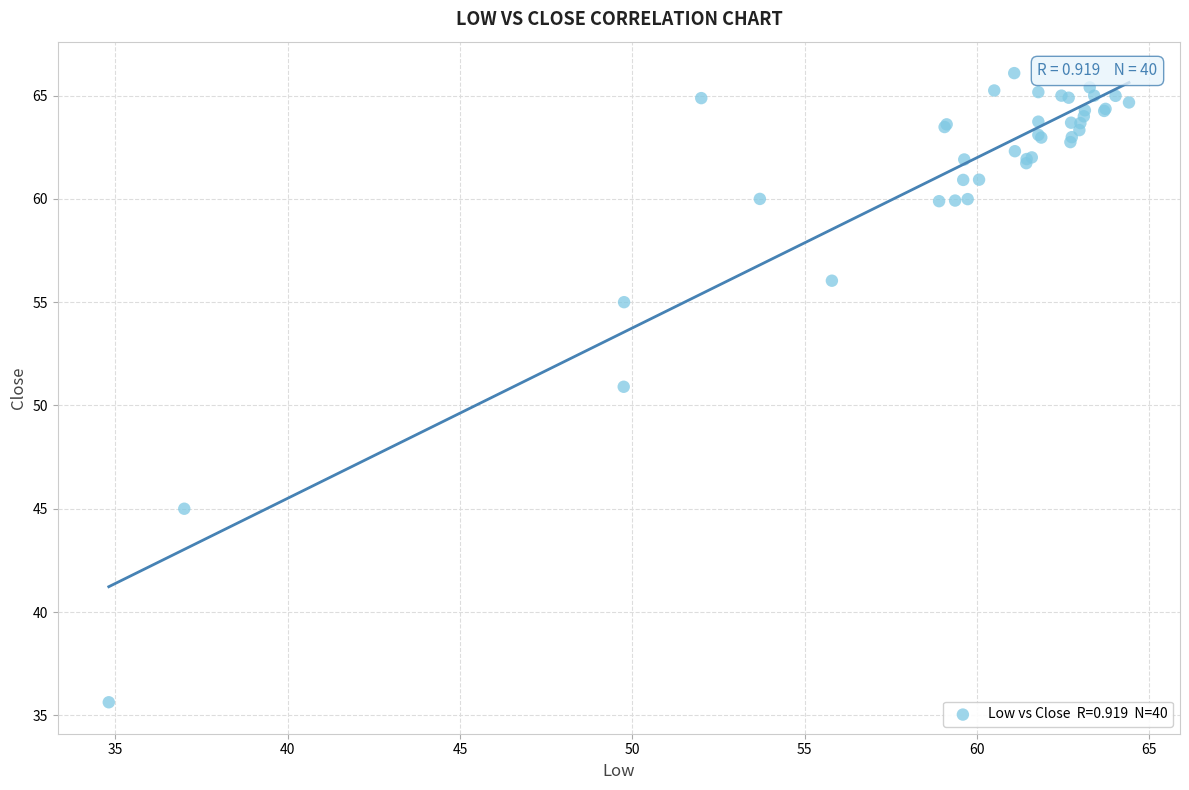

What Y value in the scatter plot is closest to 50?

50.9